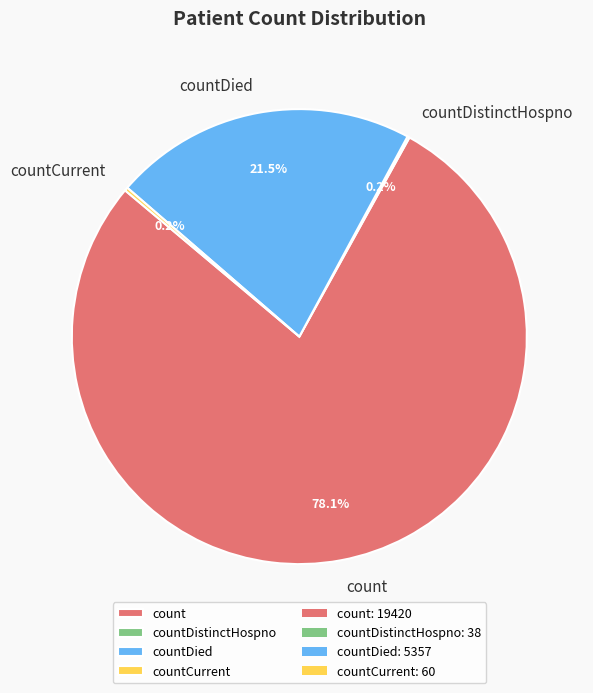

Which slice represents more than half of the pie?

count